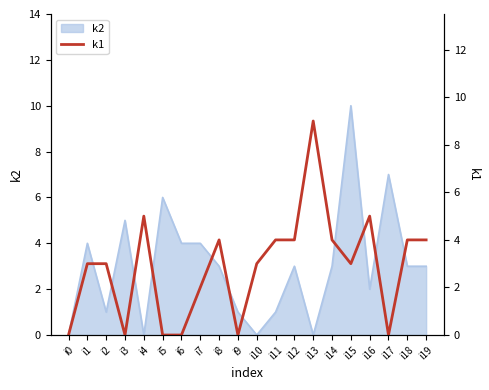

Rank the categories by value from lowest to highest.

i0, i3, i5, i6, i9, i17, i7, i1, i2, i10, i15, i8, i11, i12, i14, i18, i19, i4, i16, i13